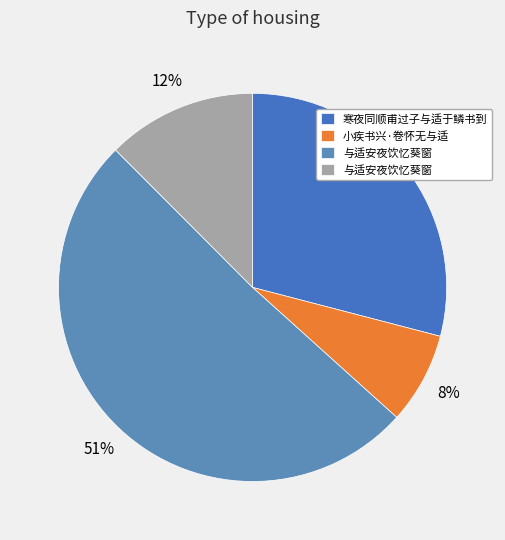

Does any single category account for the majority?

Yes